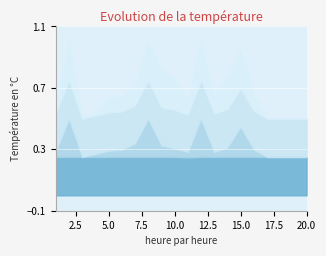

Where is the first local minimum for wrongmax?

3